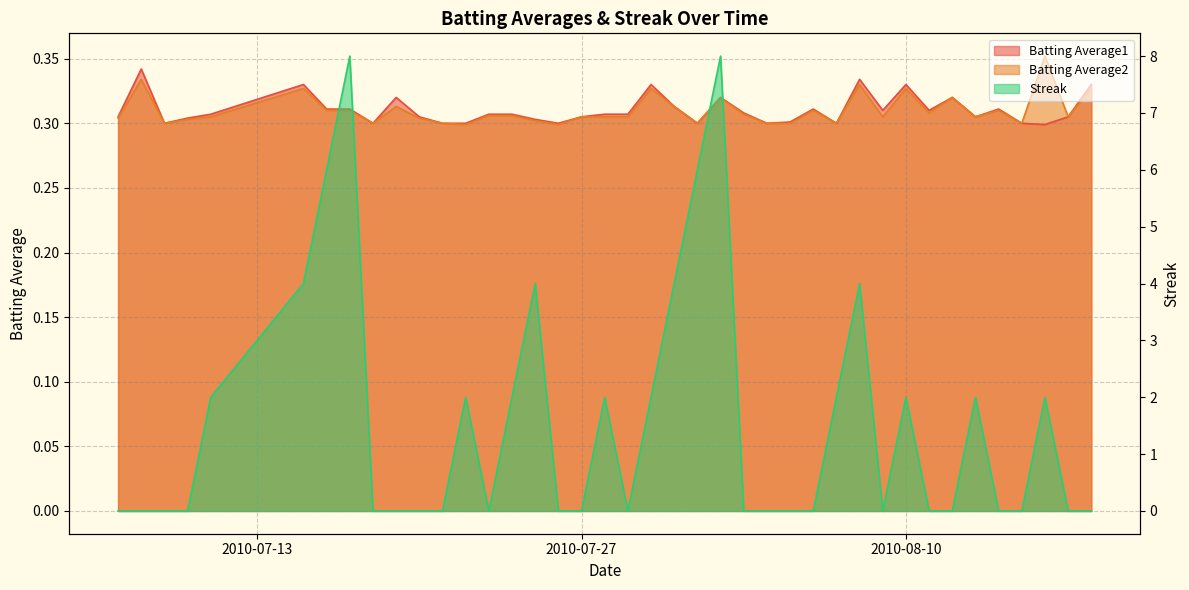

List the labels in order of Batting Average2 value, largest first.

2010-08-16, 2010-07-08, 2010-08-08, 2010-07-15, 2010-07-30, 2010-08-10, 2010-08-18, 2010-08-02, 2010-08-12, 2010-07-19, 2010-07-31, 2010-07-16, 2010-07-17, 2010-08-06, 2010-08-14, 2010-08-11, 2010-08-03, 2010-07-23, 2010-07-24, 2010-07-11, 2010-07-27, 2010-07-28, 2010-07-29, 2010-08-09, 2010-08-13, 2010-08-17, 2010-07-07, 2010-07-20, 2010-07-10, 2010-07-25, 2010-07-09, 2010-07-18, 2010-07-21, 2010-08-01, 2010-08-04, 2010-08-05, 2010-08-07, 2010-08-15, 2010-07-22, 2010-07-26